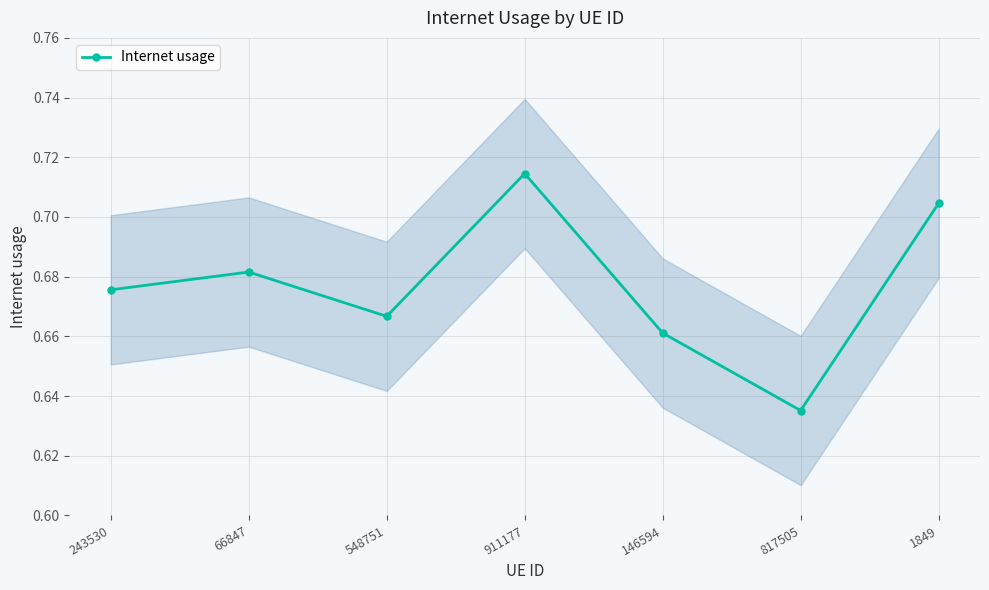

How many lines are shown in the chart?

1